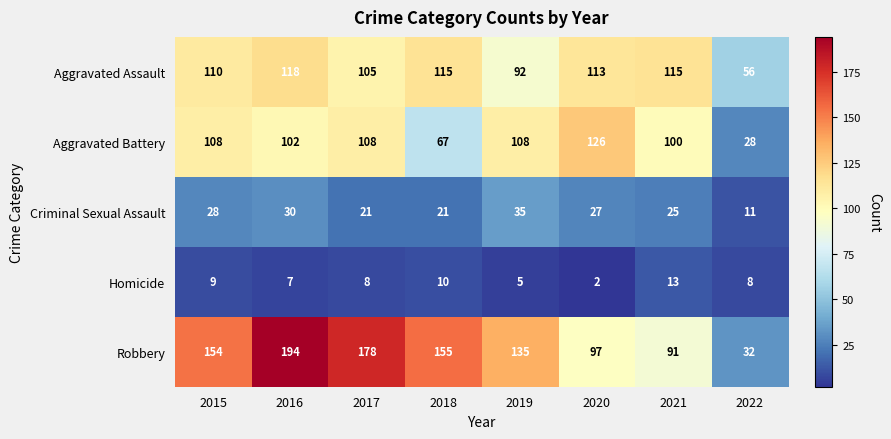

What is the difference between the second highest and minimum values in the Homicide series?

8